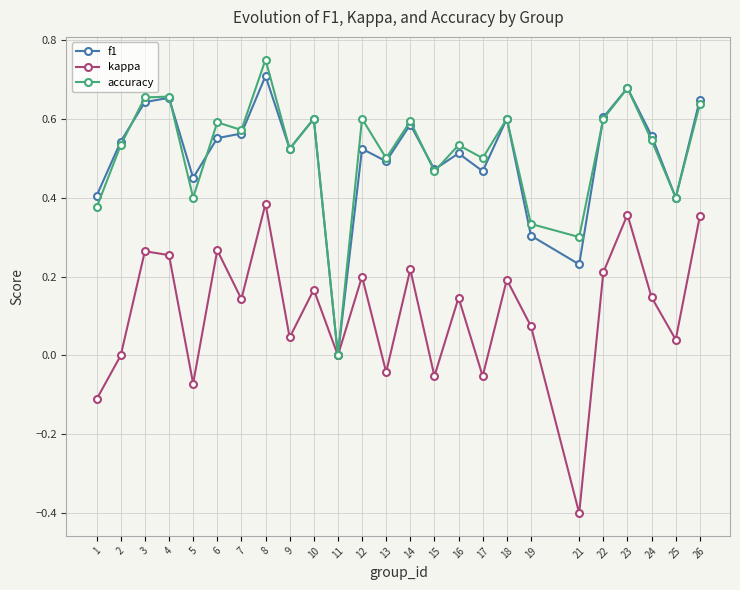

How many positive values does the f1 series have?

24